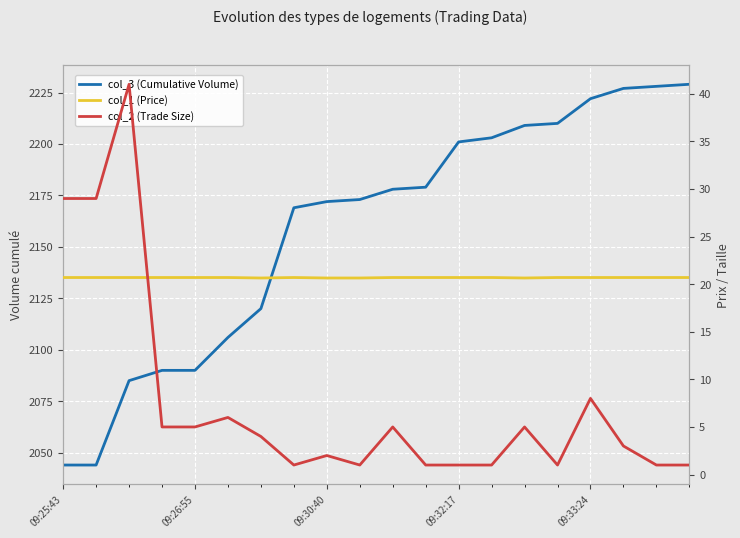

Is it true that col_3 (Cumulative Volume) equals 3993.8 at 18?

False